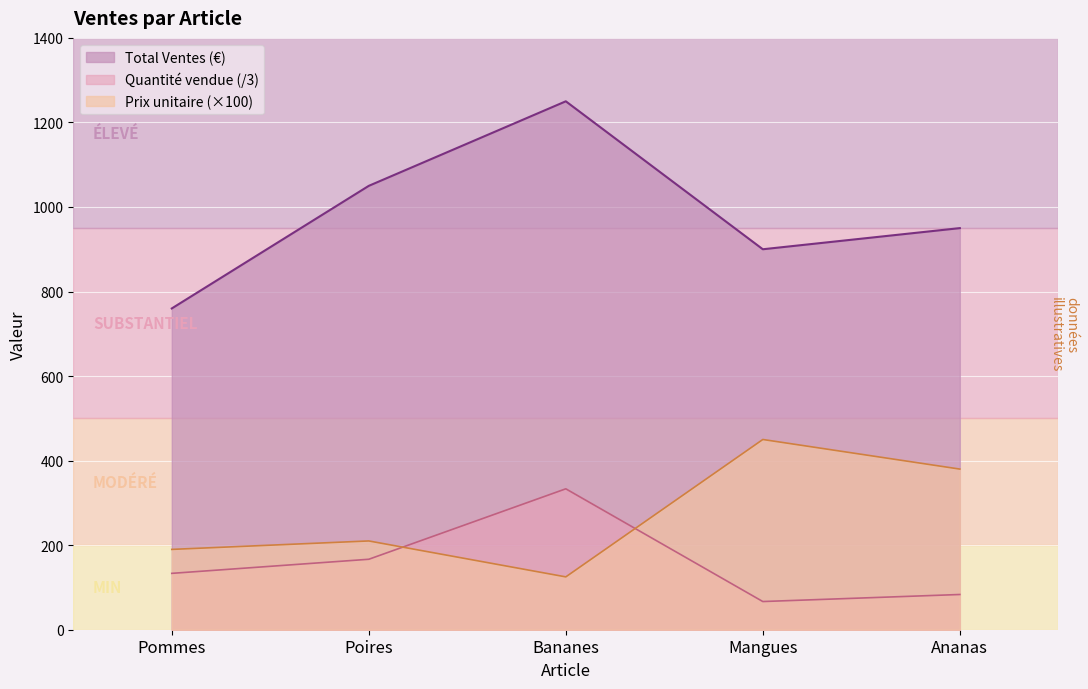

How many lines are shown in the chart?

3